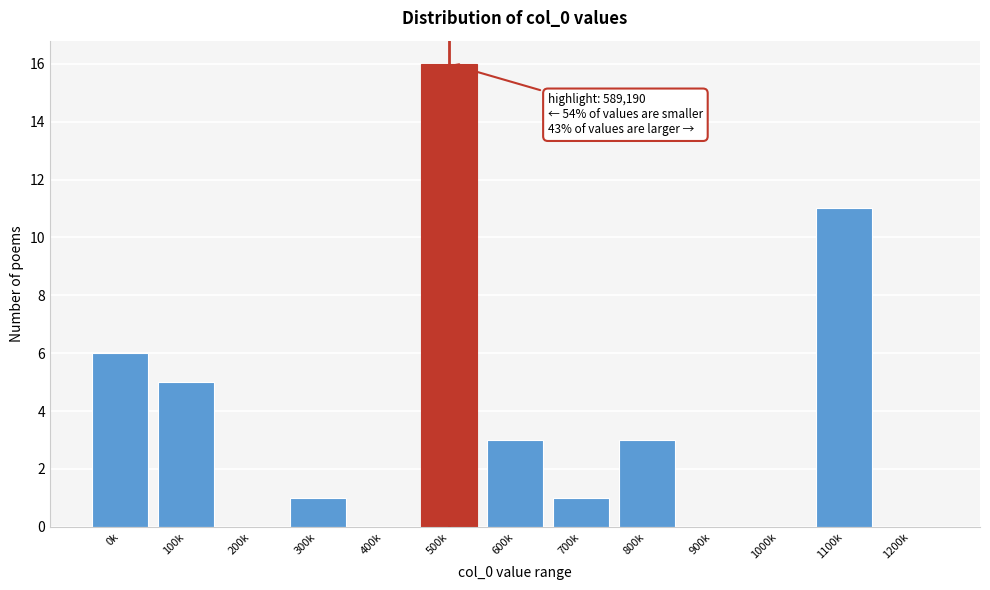

Reading left to right, transcribe all the data shown in this chart.

0k=6	100k=5	200k=0	300k=1	400k=0	500k=16	600k=3	700k=1	800k=3	900k=0	1000k=0	1100k=11	1200k=0